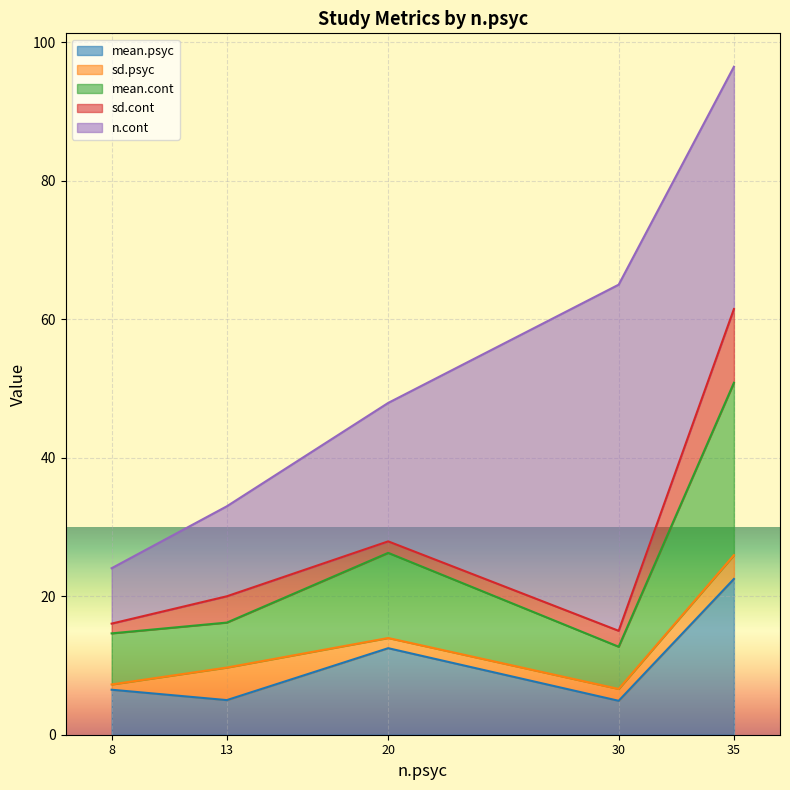

At which category is the sum across all series the highest?

35